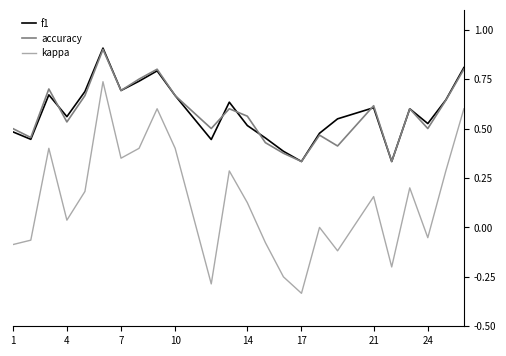

True or false: f1 and kappa intersect in this chart.

False